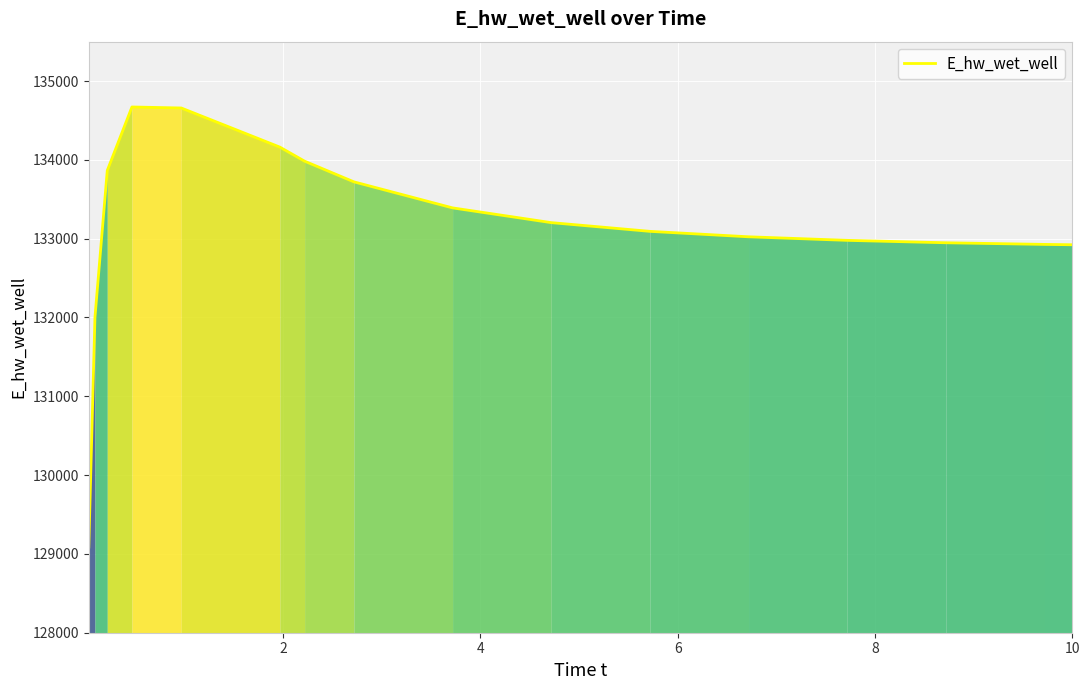

What is the greatest value displayed?

134671.2